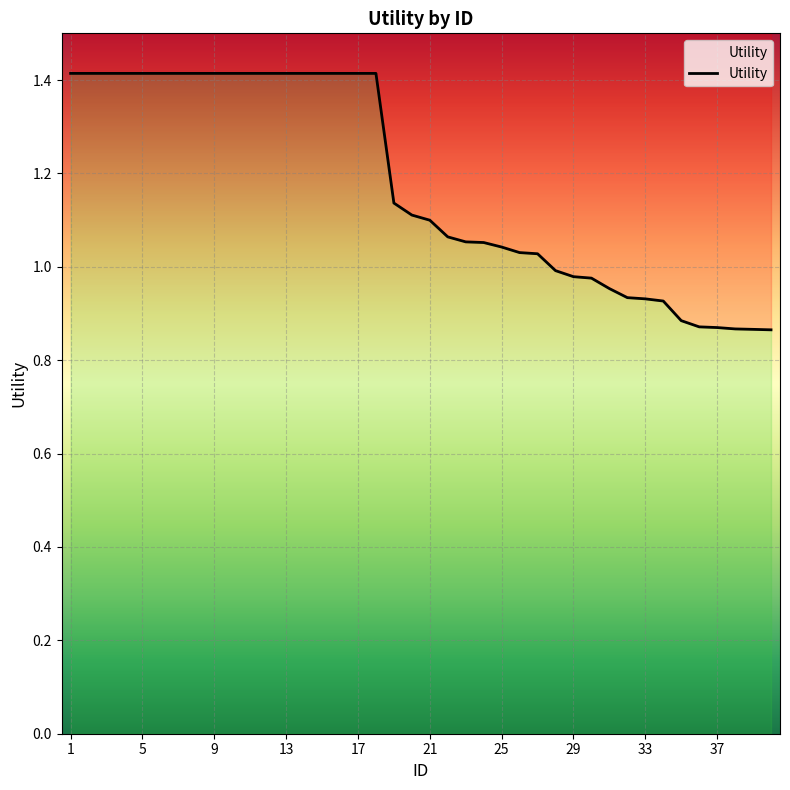

What is the greatest value displayed?

1.4